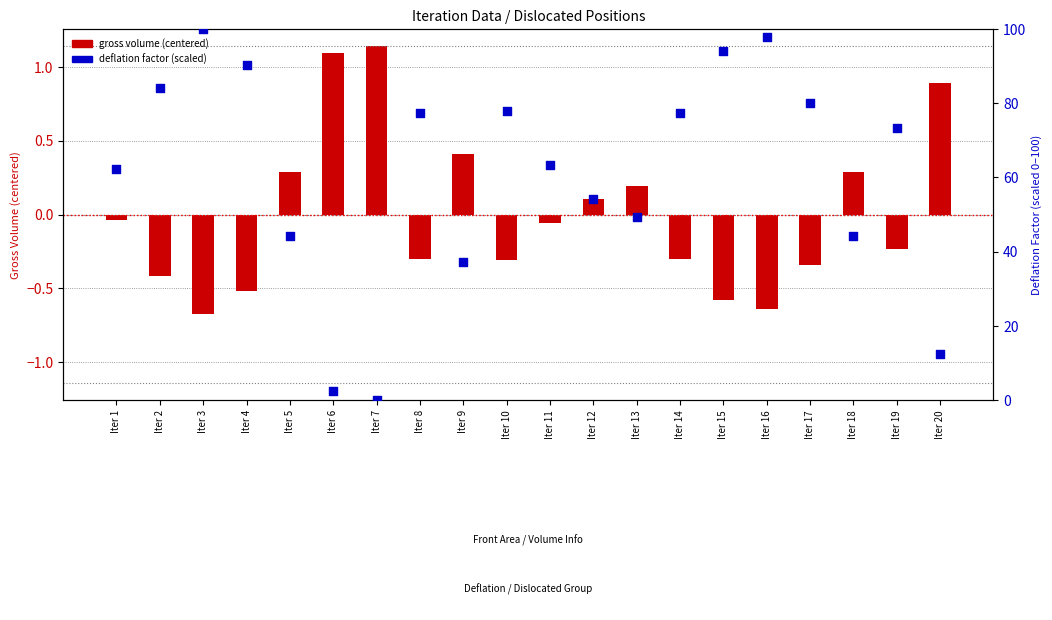

At which category is the sum across all series the highest?

Iter 3